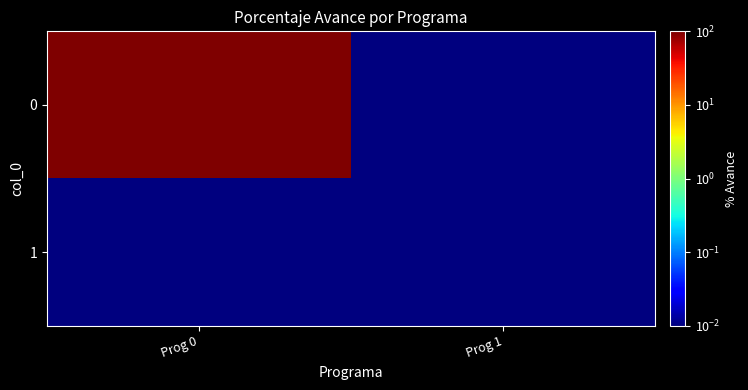

Reading left to right, list all the values displayed in this chart.

0: Prog 0=98.8	Prog 1=0.0
1: Prog 0=0.0	Prog 1=0.0